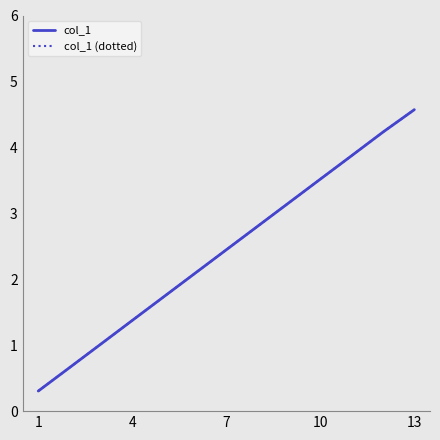

At how many categories does at least one series exceed 1?

11